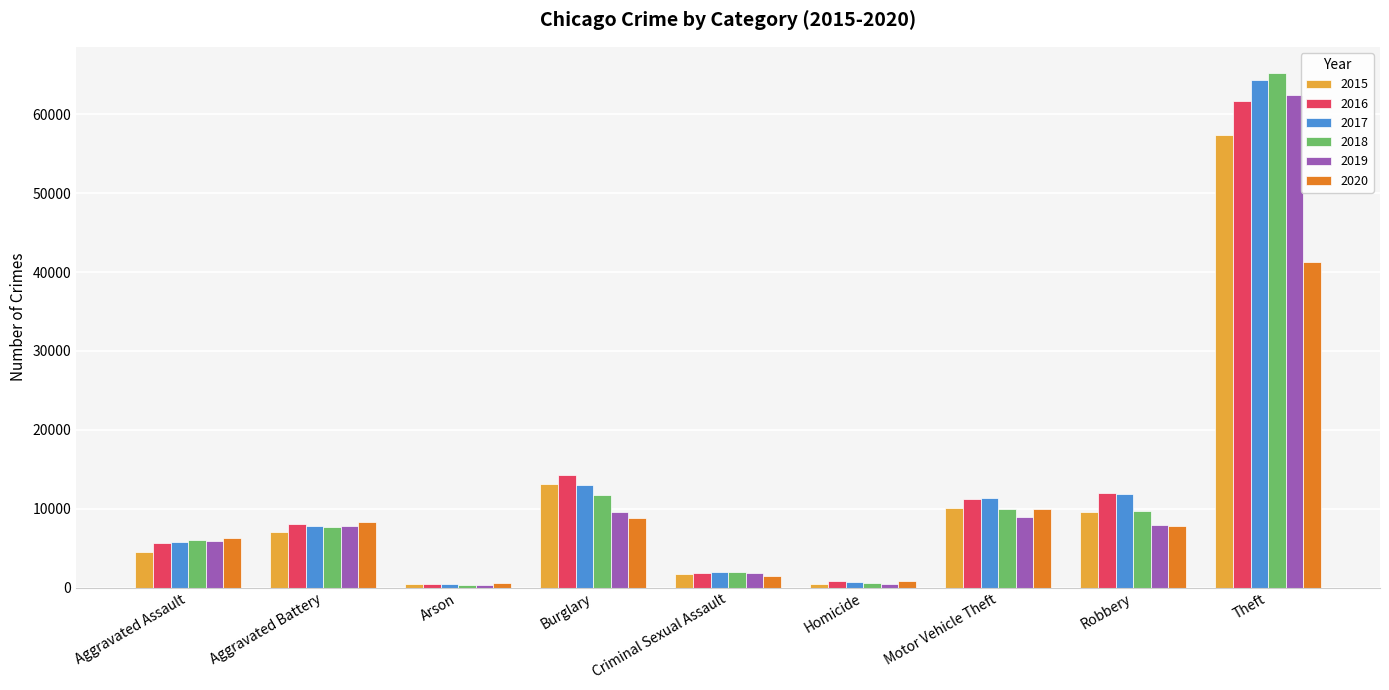

The value of 2018 at Burglary is 11747. True or false?

True